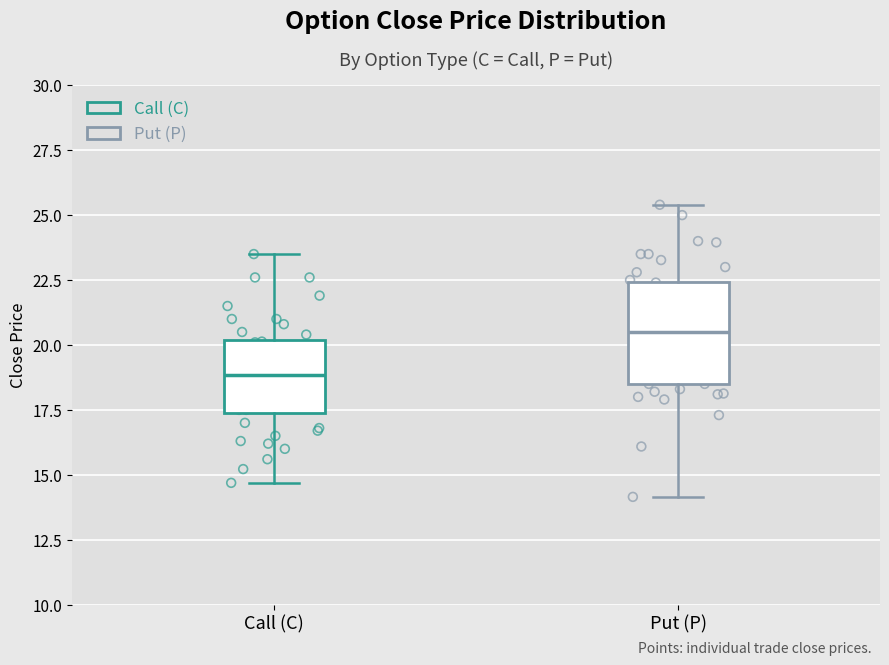

Where is the lower edge of the box for Call (C) on the y-axis? The values are not printed on the chart, so give them approximately, as read against the axis.

17.5